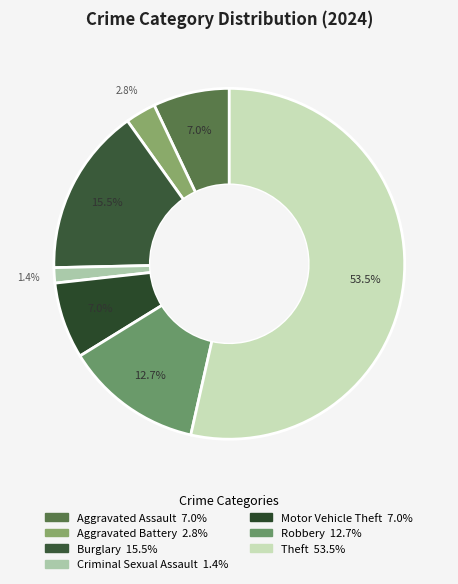

Combined, what portion of the pie is Criminal Sexual Assault and Motor Vehicle Theft?

8.5%